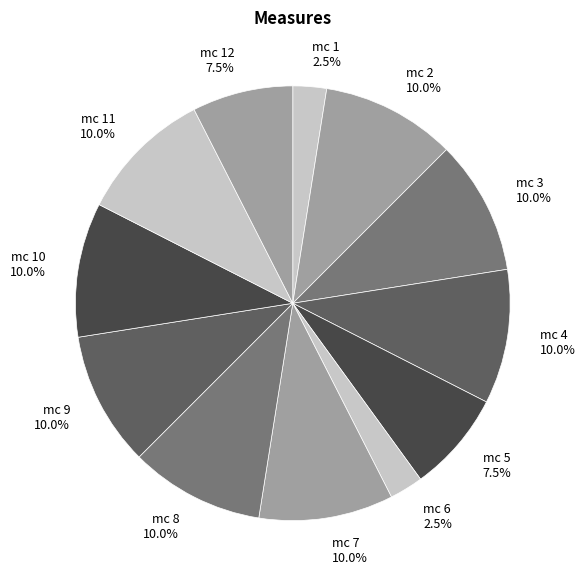

Between mc 9 and mc 6, which is larger?

mc 9